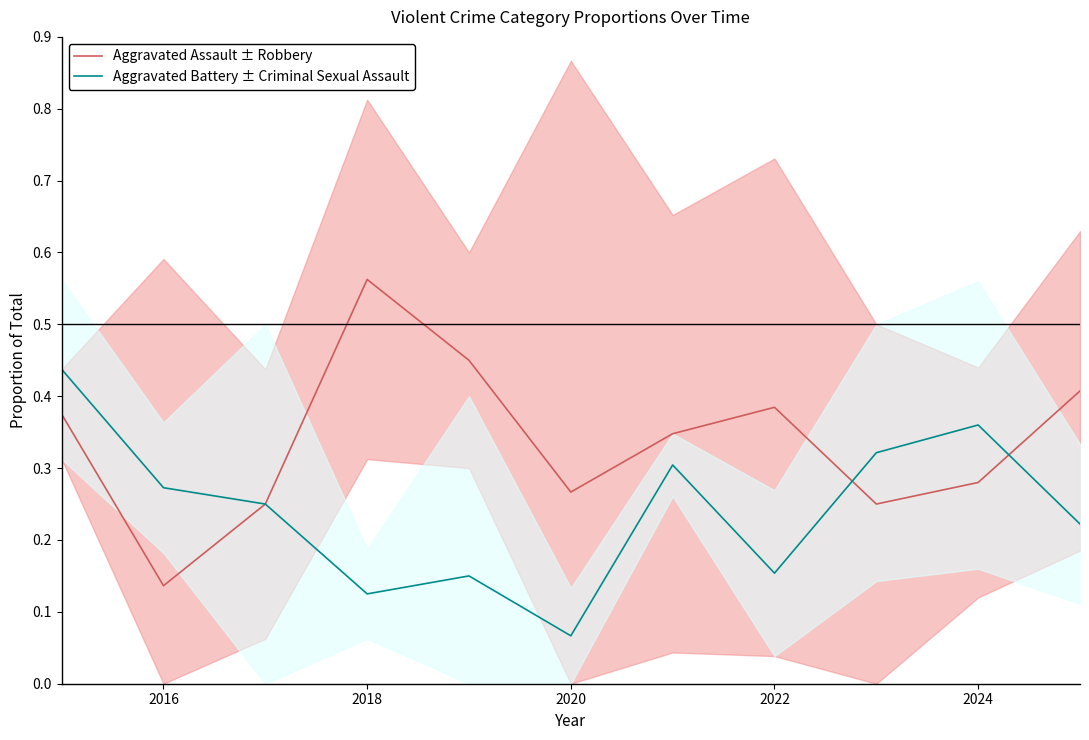

Which category has the lowest value in the Aggravated Battery ± Criminal Sexual Assault series?

2020